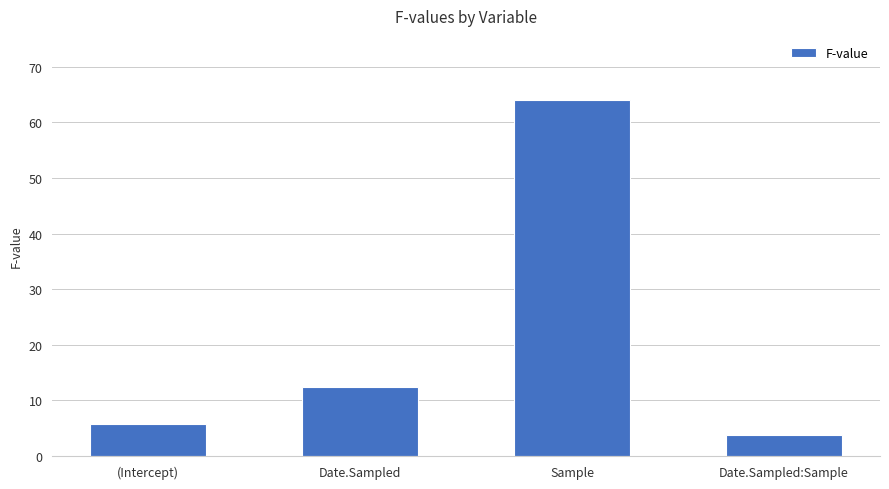

What is the label of the 4th bar from the right?

(Intercept)